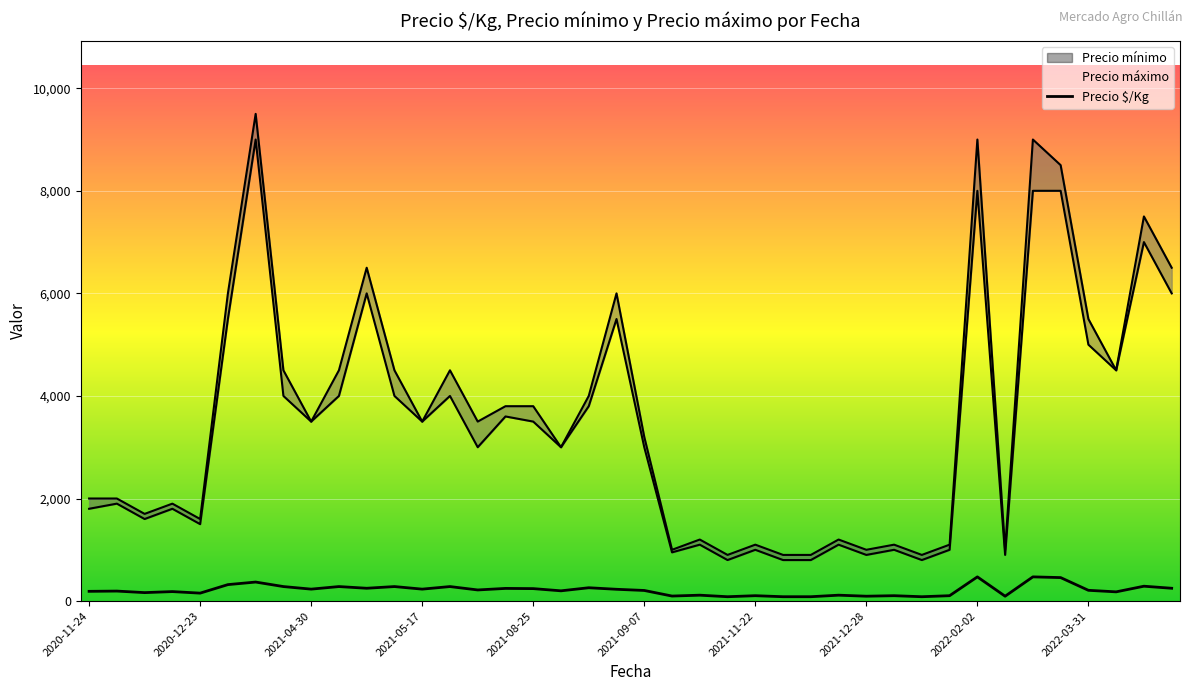

True or false: Precio $/Kg and Precio mínimo intersect in this chart.

False